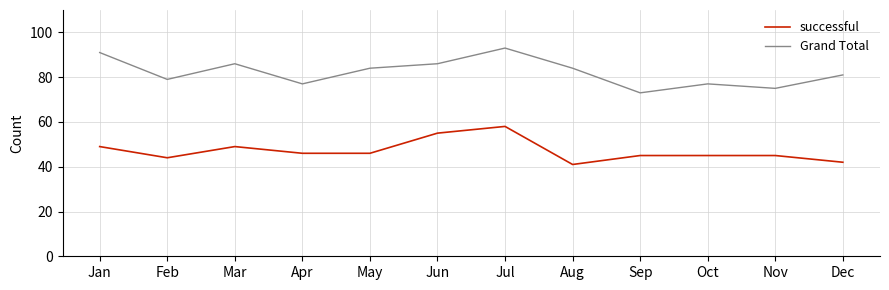

What is the lowest value of the successful series?

41